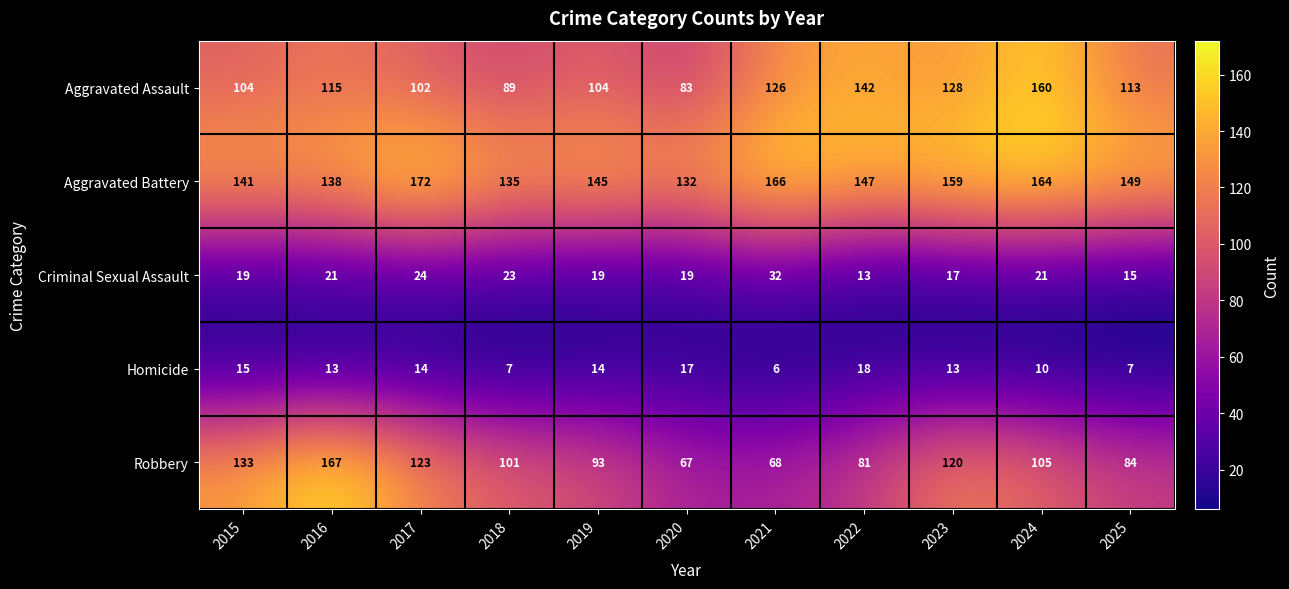

At 2015, list the series in order from smallest to largest.

Homicide, Criminal Sexual Assault, Aggravated Assault, Robbery, Aggravated Battery